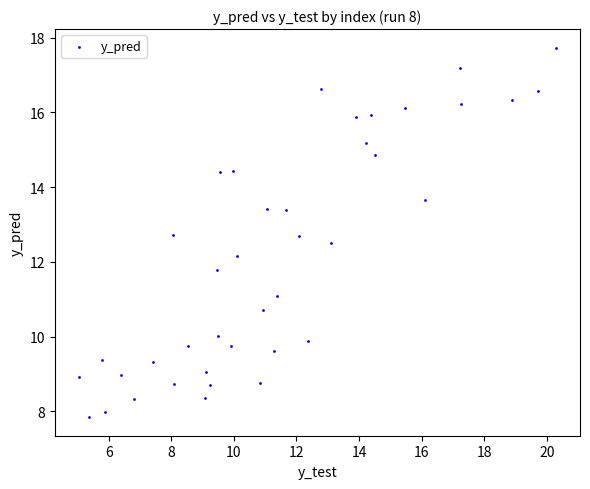

What is the range of Y values (max minus min)?

9.9